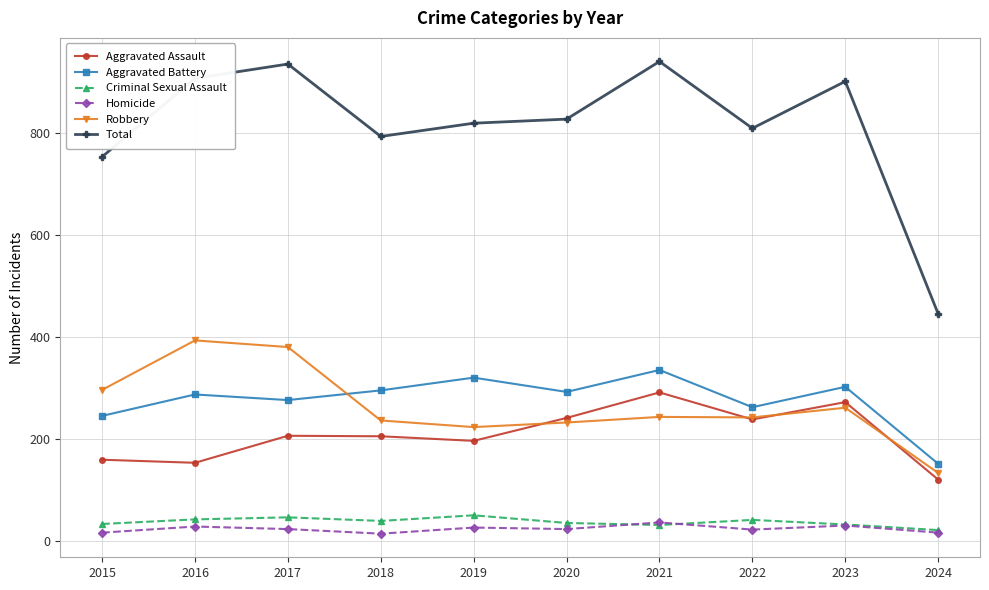

Which series has the largest total across all categories?

Total